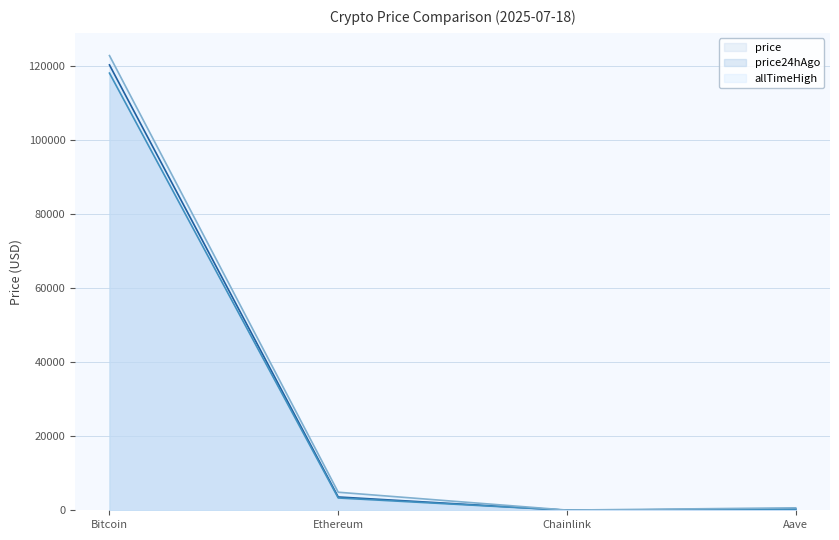

Which label corresponds to the smallest value in the chart?

Chainlink